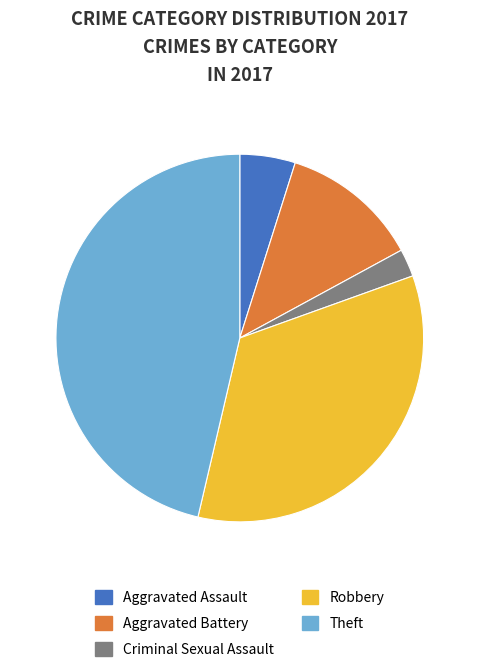

Combined, do Criminal Sexual Assault and Aggravated Assault account for over 50%?

No